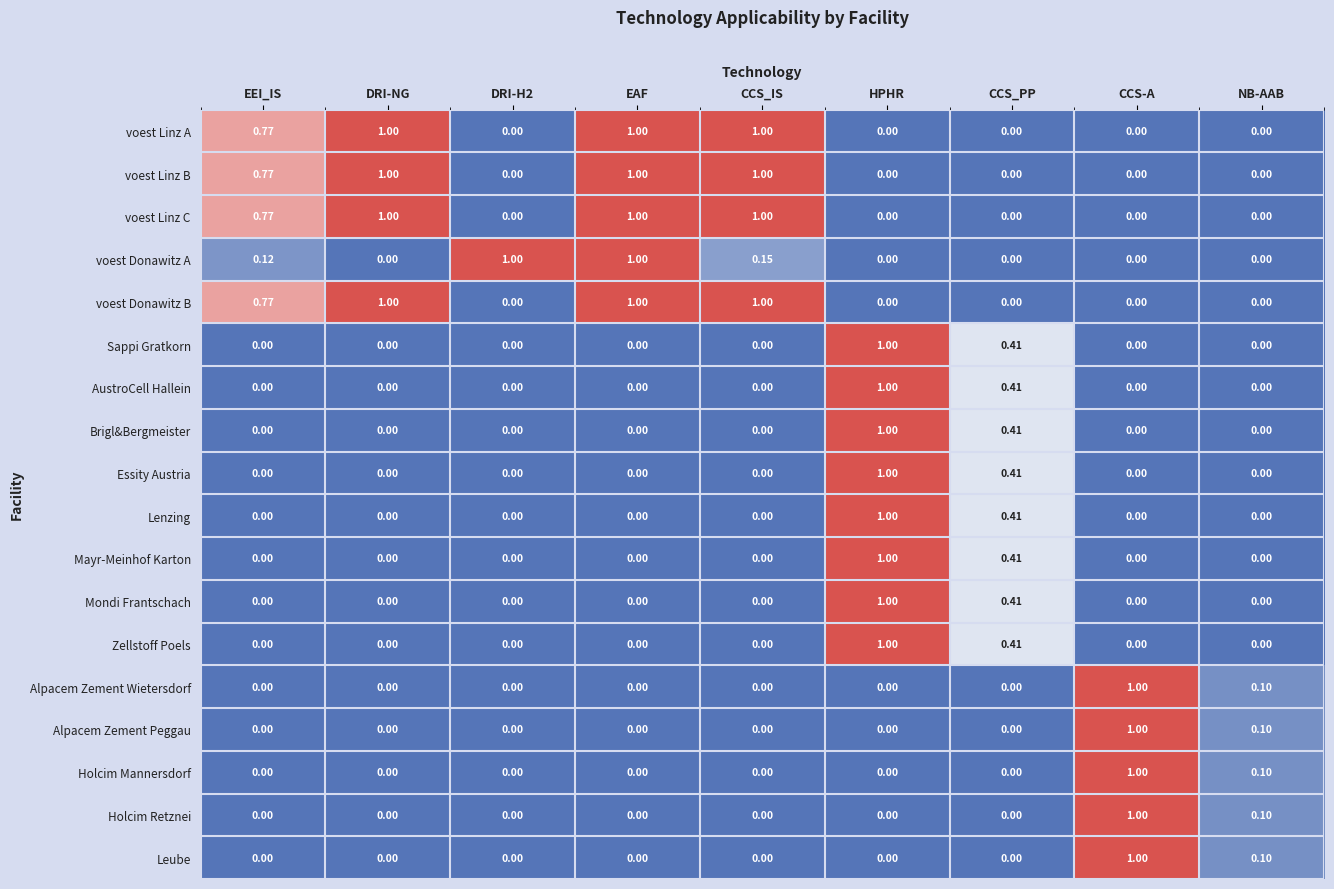

Between DRI-NG and CCS_IS, which series saw the biggest shift?

voest Donawitz A